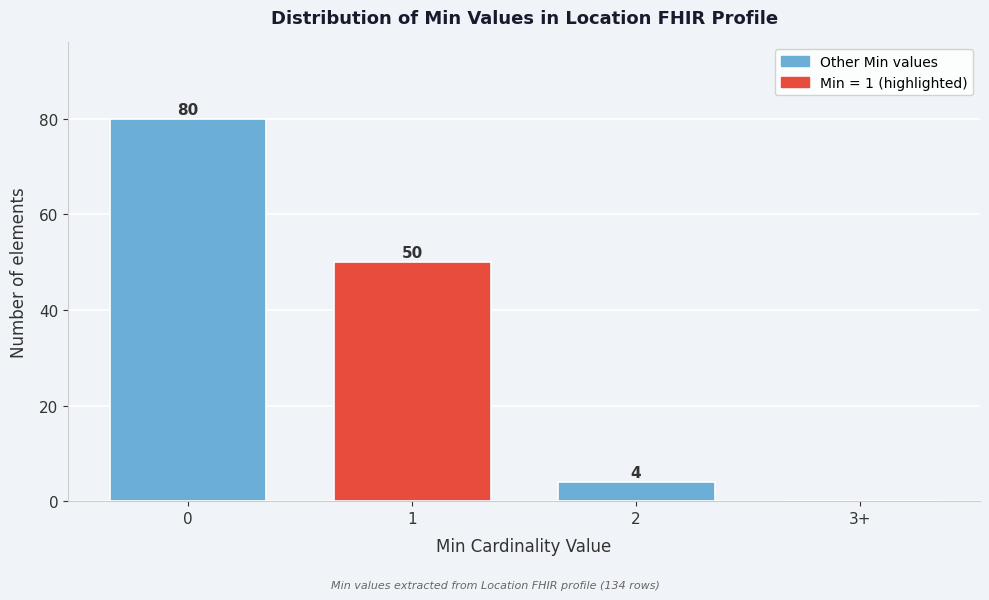

Reading left to right, list all the values displayed in this chart.

0=80	1=50	2=4	3+=0